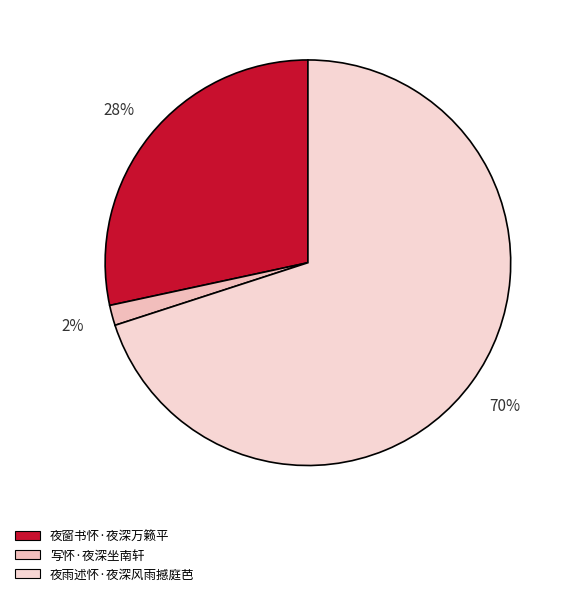

To the nearest percent, what is the difference between the 写怀·夜深坐南轩 and 夜雨述怀·夜深风雨撼庭芭 slice percentages?

68%